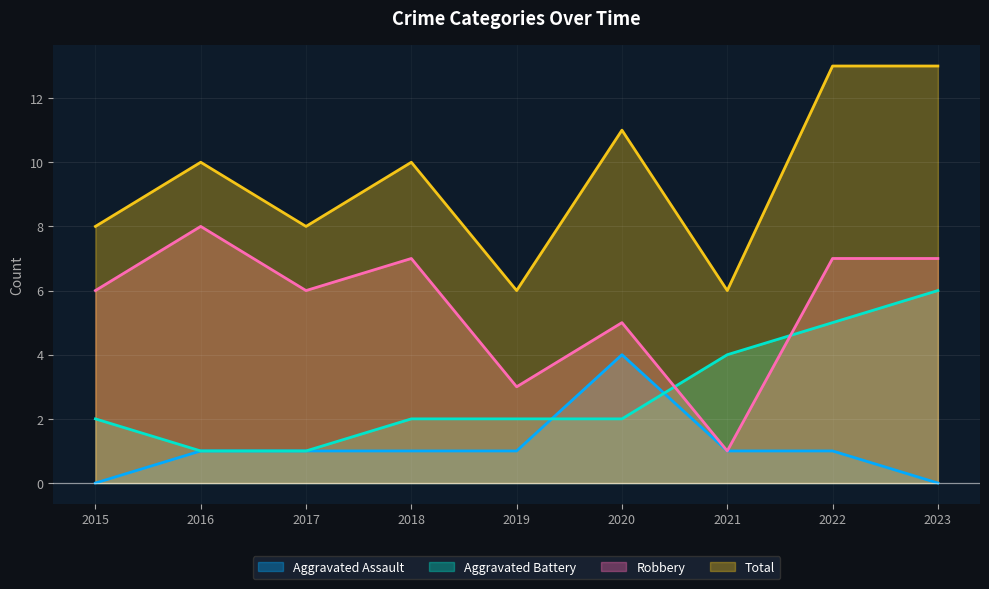

True or false: Aggravated Assault and Total cross at least once.

False